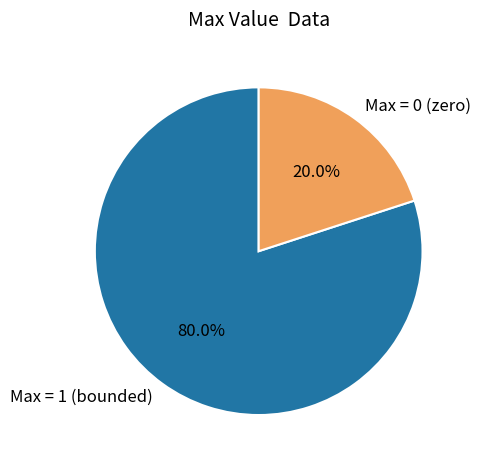

Is Max = 1 (bounded) the majority of the pie?

Yes